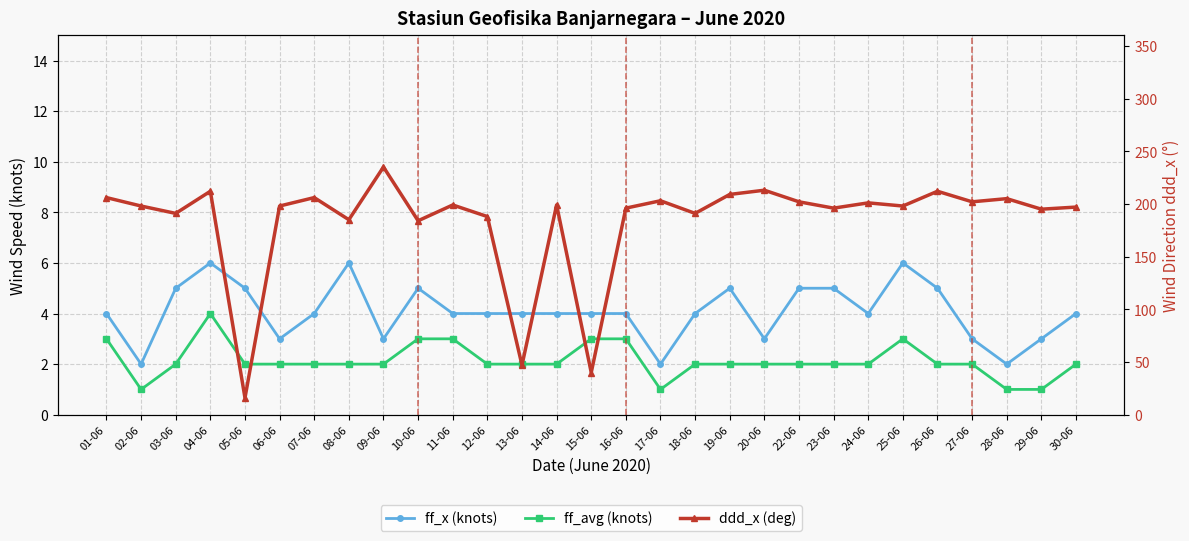

True or false: ff_x (knots) and ff_avg (knots) intersect in this chart.

False